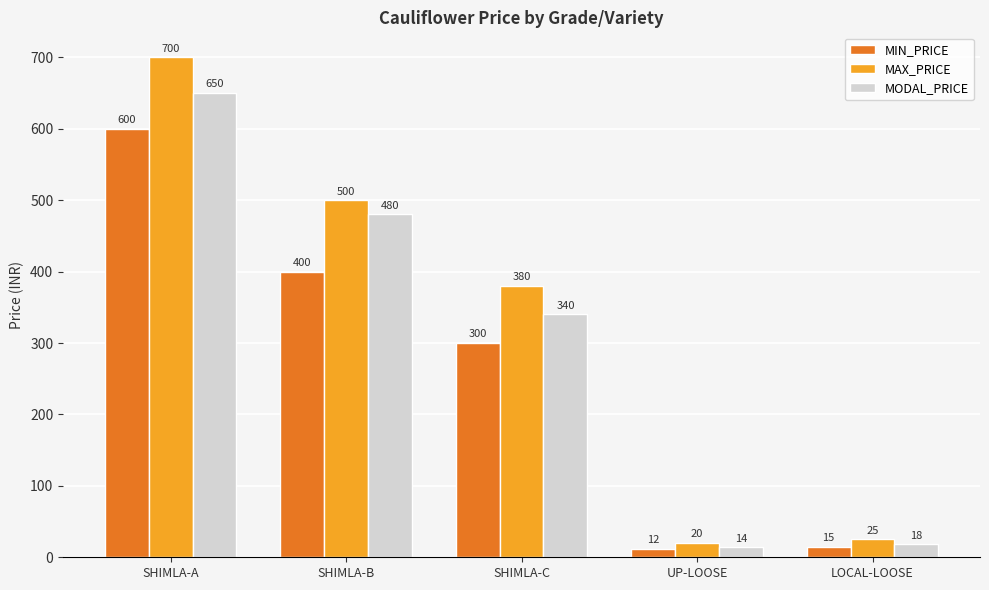

What is the sum of the MODAL_PRICE values at SHIMLA-B and SHIMLA-C?

820